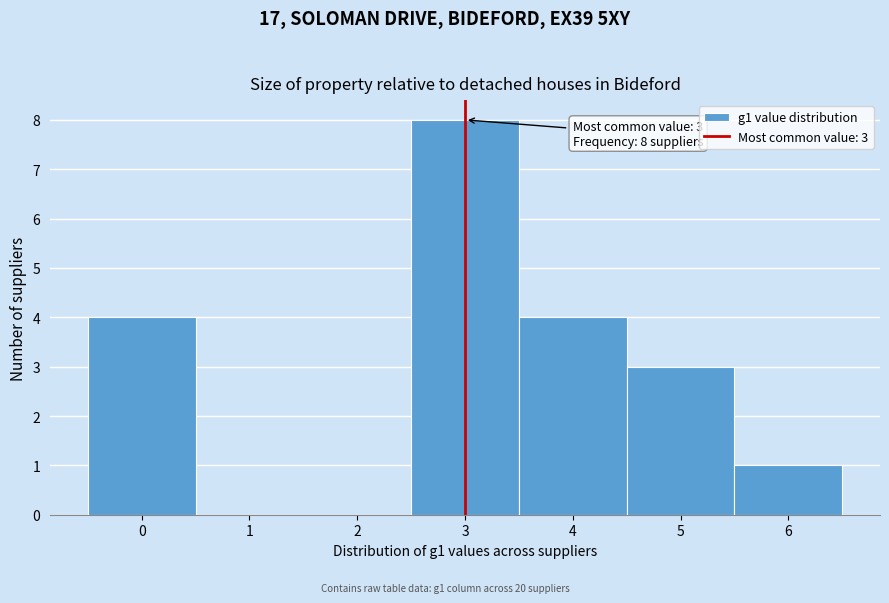

Which range on the x-axis has the tallest bar?

2.5 to 3.5